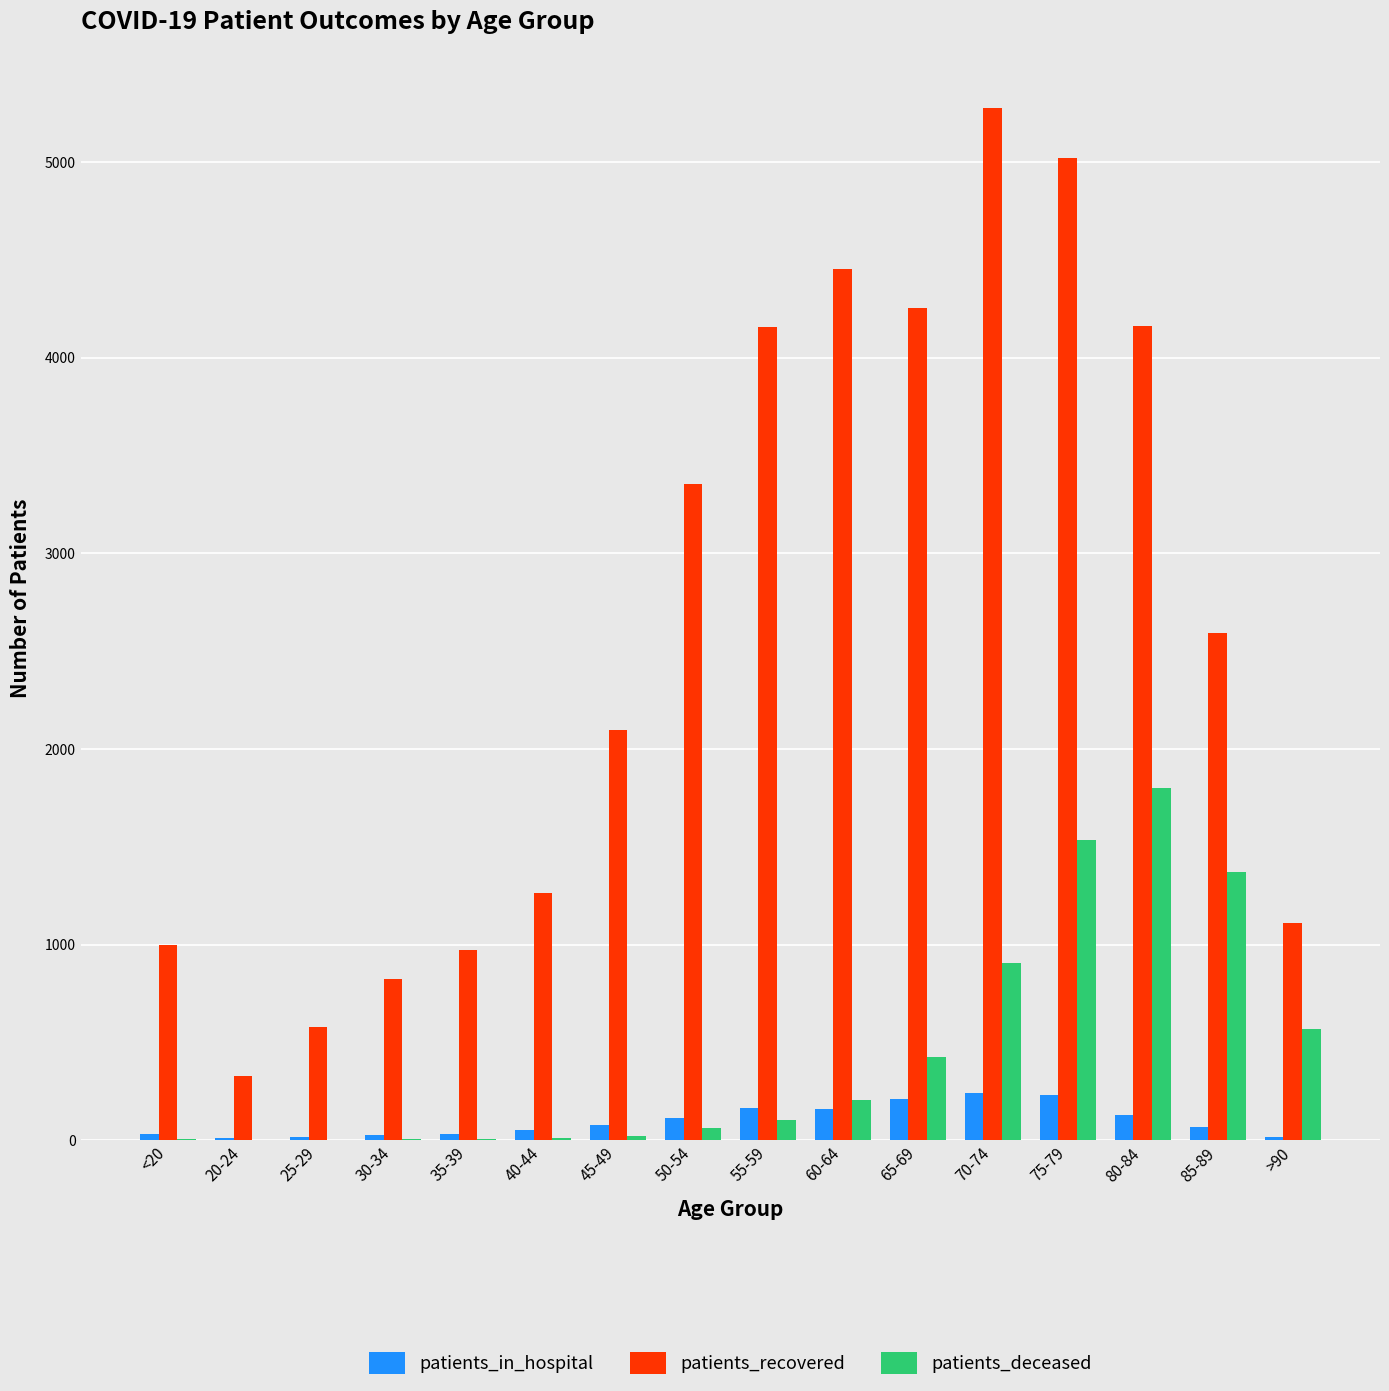

Which series changed the most between 55-59 and 80-84?

patients_deceased